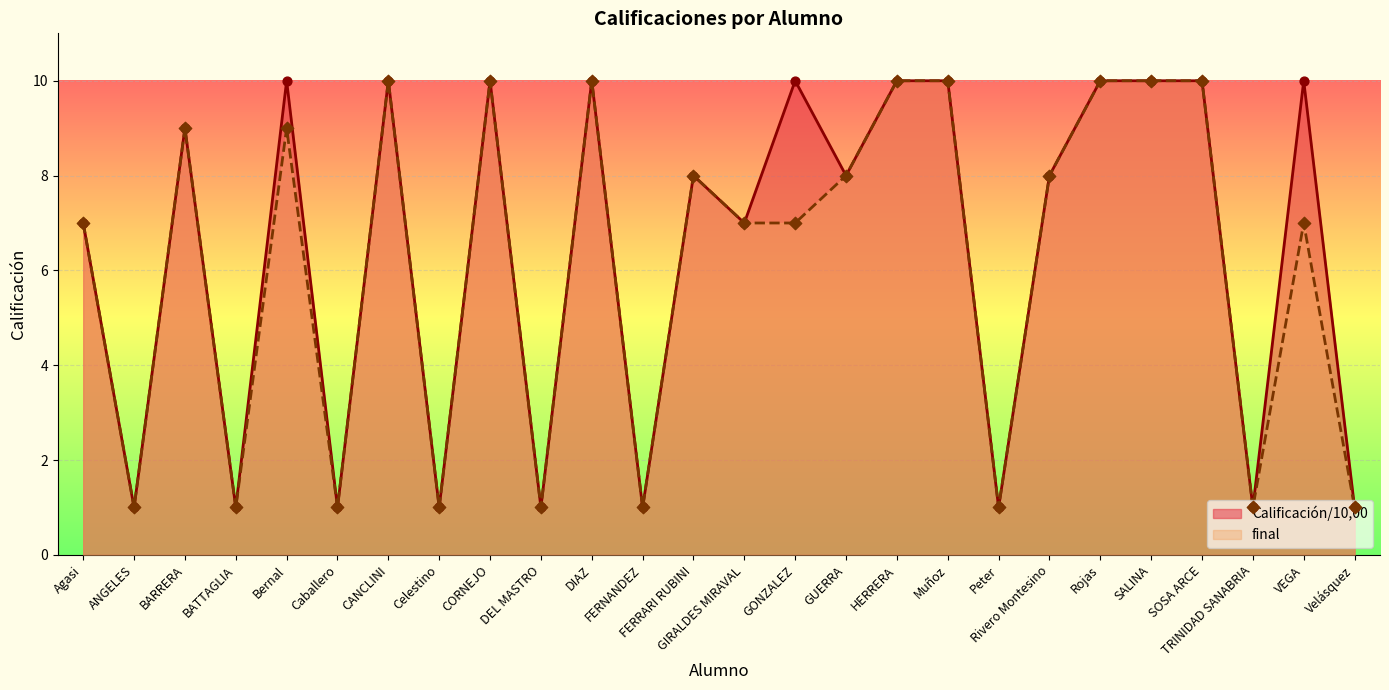

What are all the series names shown in the legend?

Calificación/10,00, final